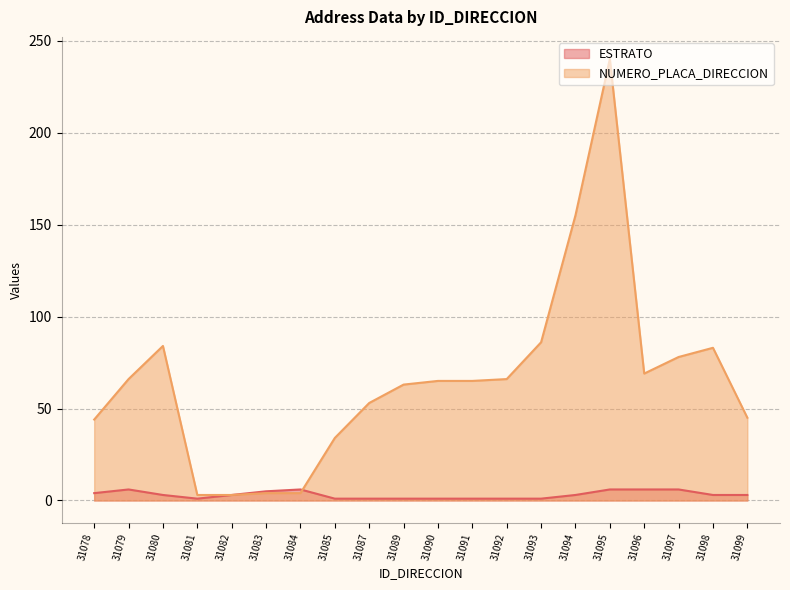

What is the average value of the NUMERO_PLACA_DIRECCION series?

66